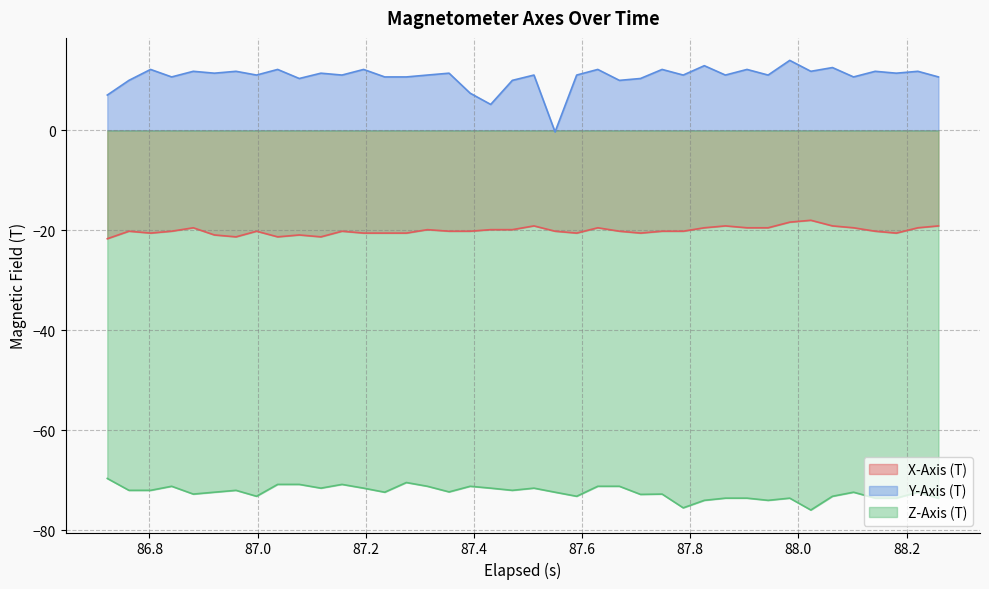

True or false: Z-Axis (T) and X-Axis (T) cross at least once.

False